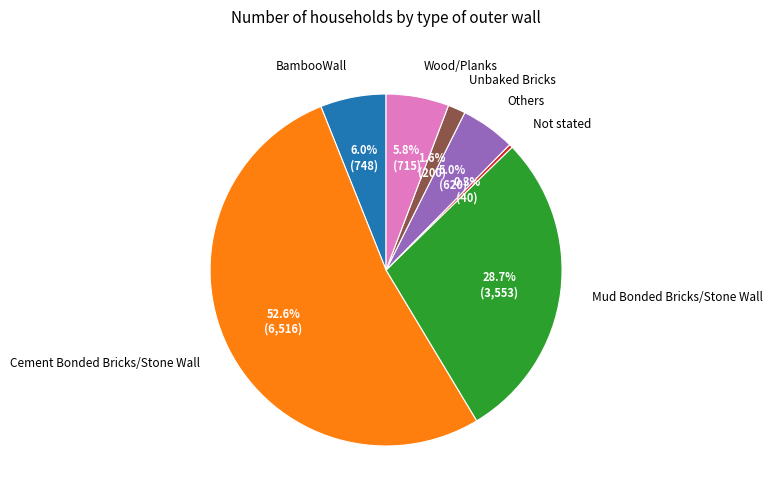

Is Not stated the majority of the pie?

No